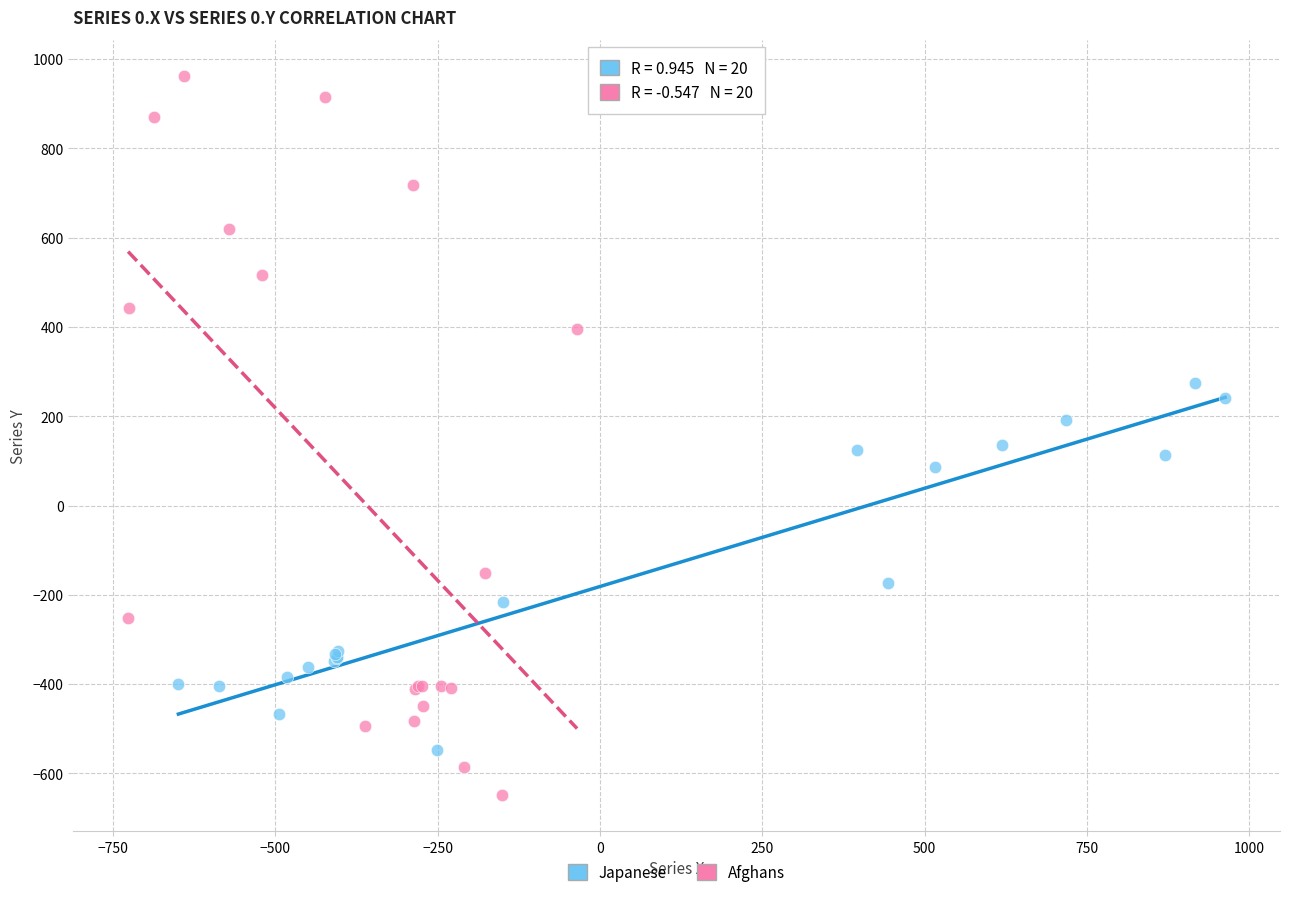

What are all the series names shown in the legend?

Japanese, Afghans